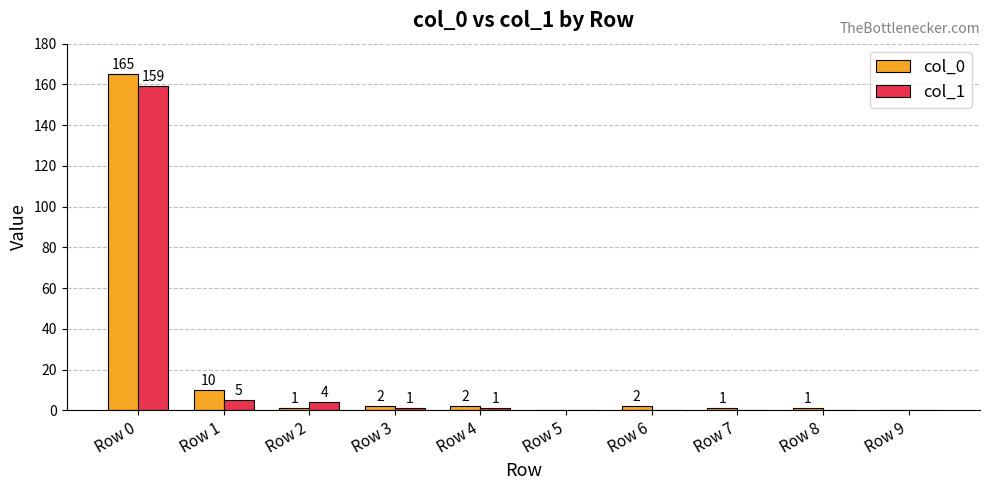

What is the sum of all col_1 values?

170